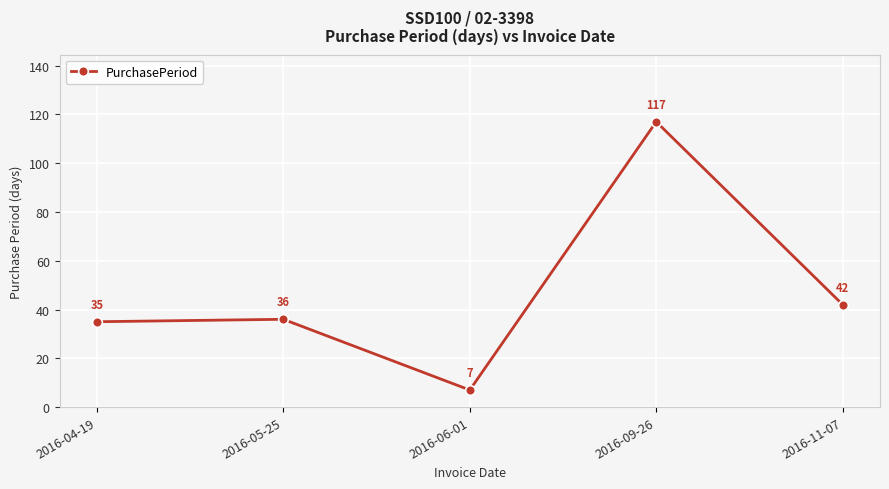

Rank the categories by value from highest to lowest.

2016-09-26, 2016-11-07, 2016-05-25, 2016-04-19, 2016-06-01